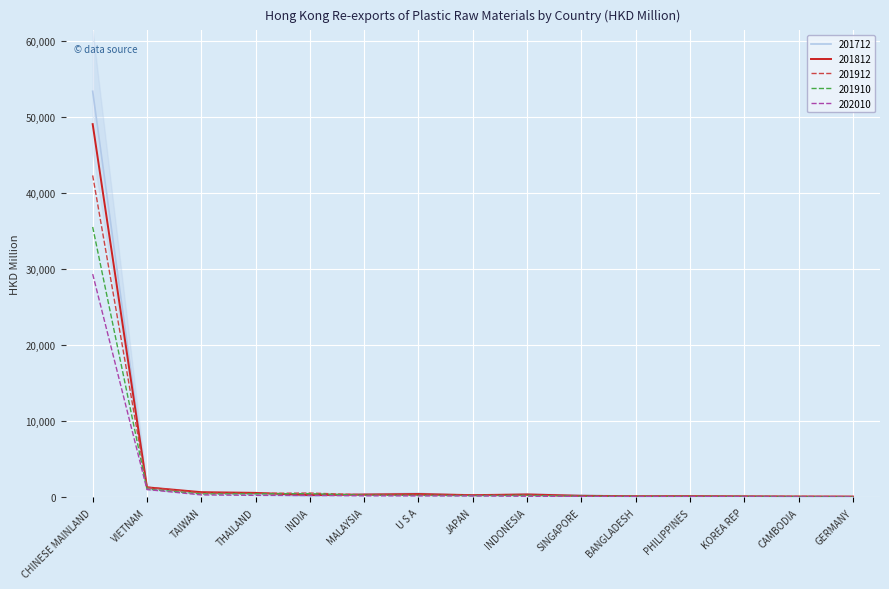

True or false: 201910 and 202010 intersect in this chart.

False